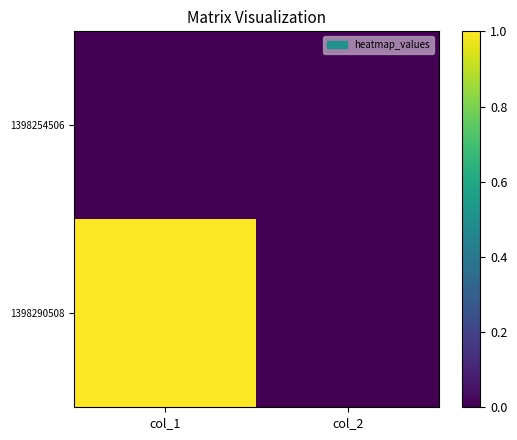

Which series has the largest range (max minus min)?

1398290508